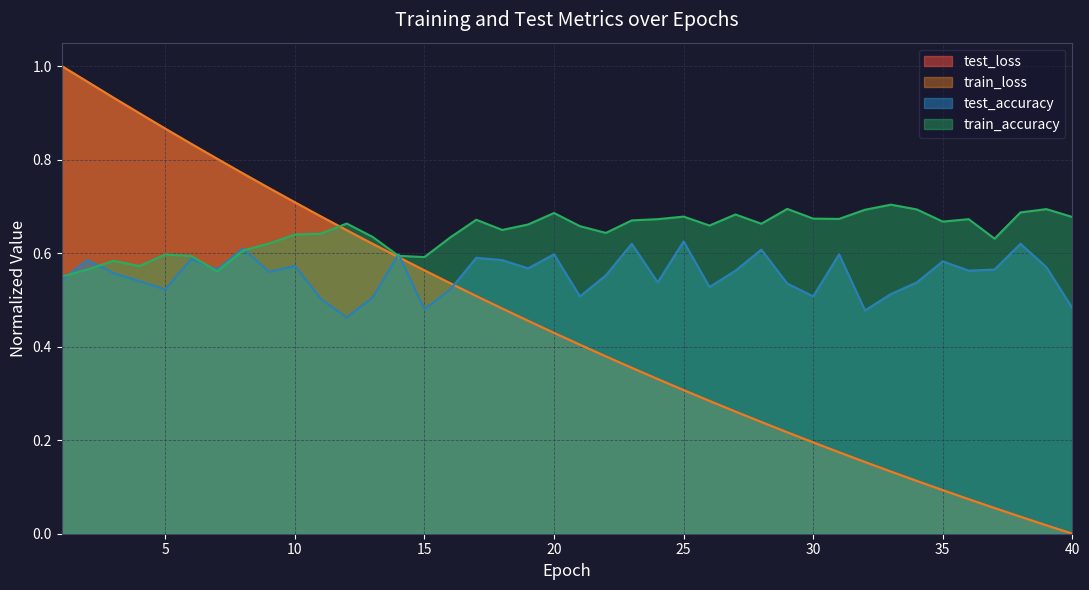

At how many categories does at least one series exceed 0?

40